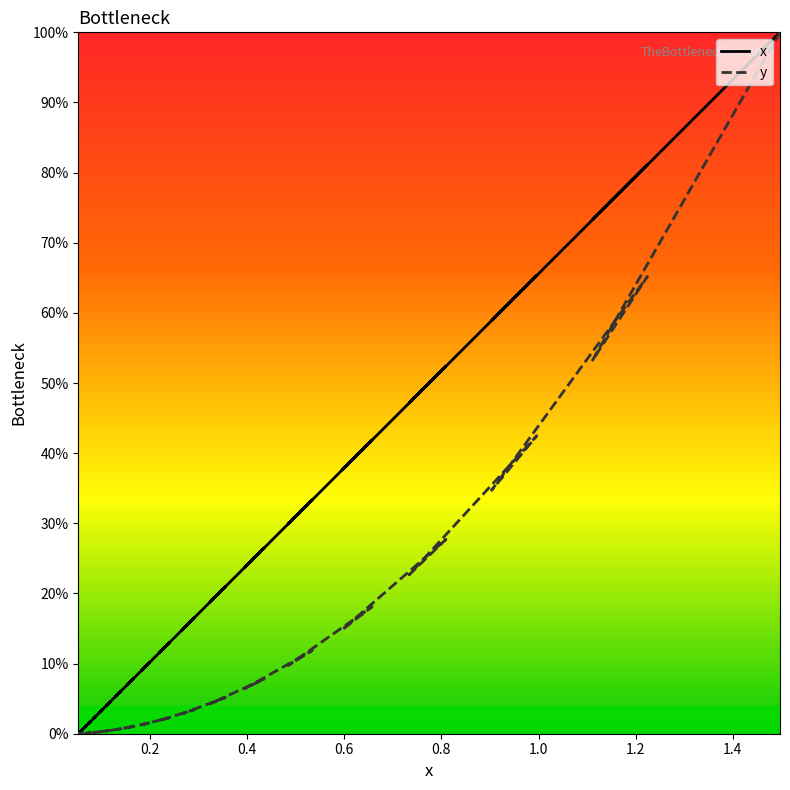

How many distinct data groups are displayed?

2